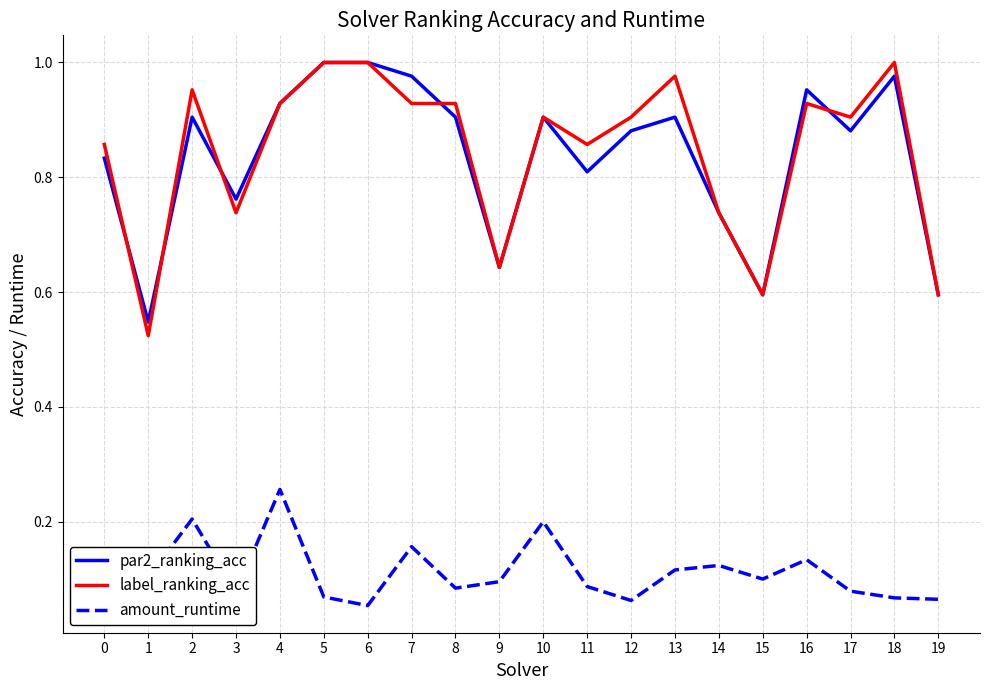

Which series changed the most between 3 and 4?

label_ranking_acc